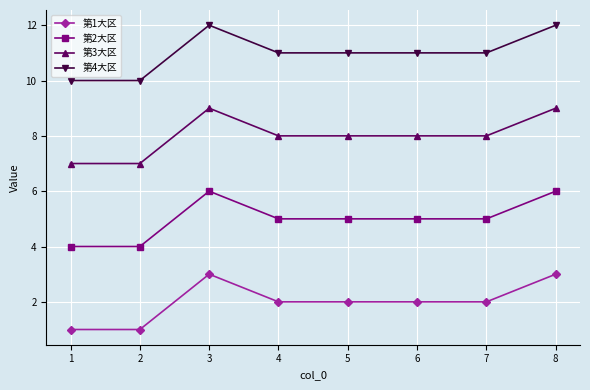

True or false: 第3大区 and 第4大区 intersect in this chart.

False